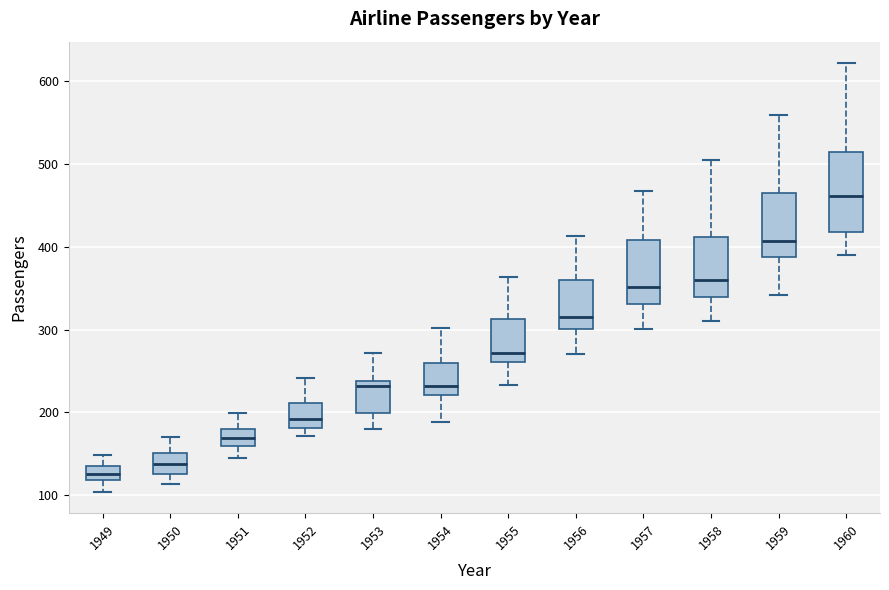

Where does the upper whisker of the box at x = 1949 end on the y-axis? The values are not printed on the chart, so give them approximately, as read against the axis.

150